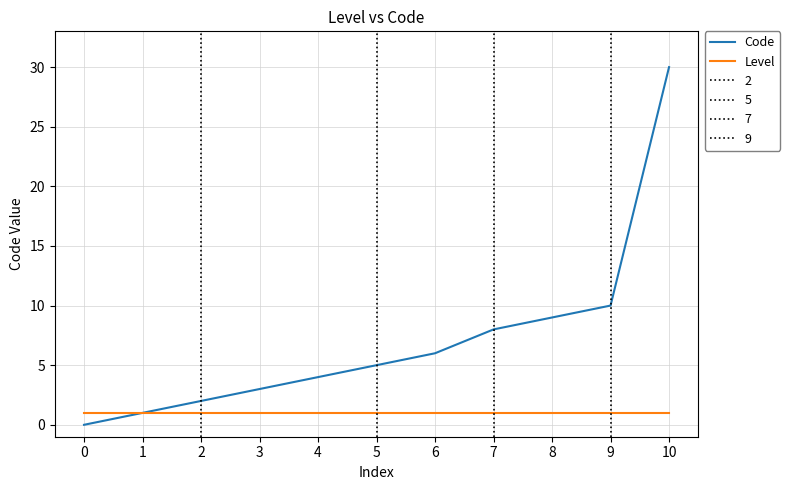

True or false: Code has more than 0 interior local peaks.

False